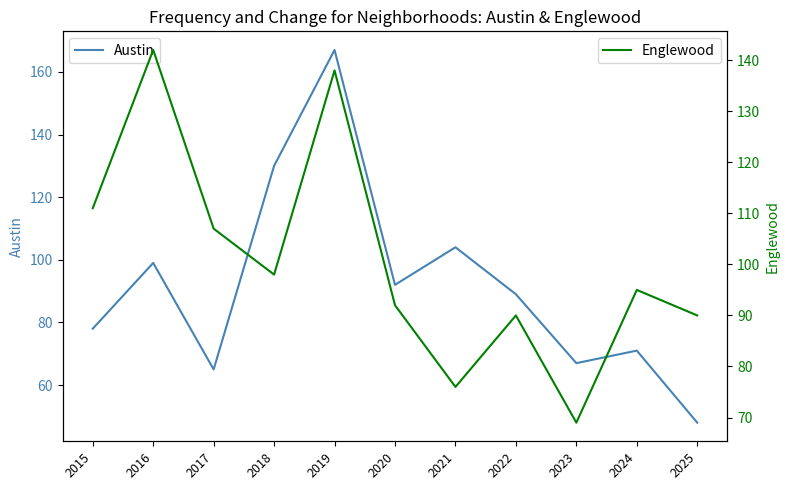

How many values in the Englewood series are below 95?

5